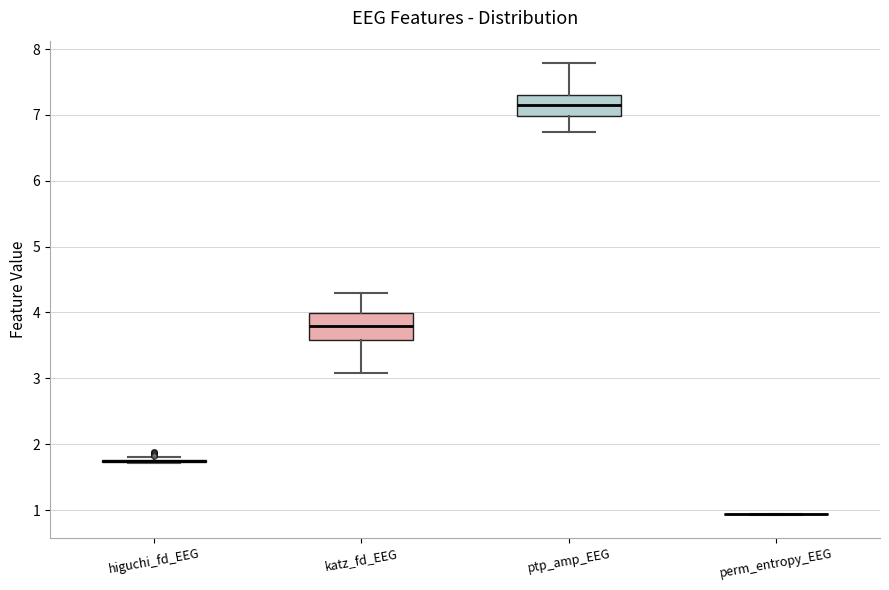

Reading left to right, read every box against the y-axis: the position of its median line, the range the box covers, and the ends of its whiskers. The values are not printed on the chart, so give them approximately, as read against the axis.

higuchi_fd_EEG: box collapsed to a line at 1.7, whiskers 1.7 to 1.8
katz_fd_EEG: median 3.8, box 3.6 to 4.0, whiskers 3.1 to 4.3
ptp_amp_EEG: median 7.1, box 7.0 to 7.3, whiskers 6.7 to 7.8
perm_entropy_EEG: box collapsed to a line at 0.9, whiskers 0.9 to 0.9